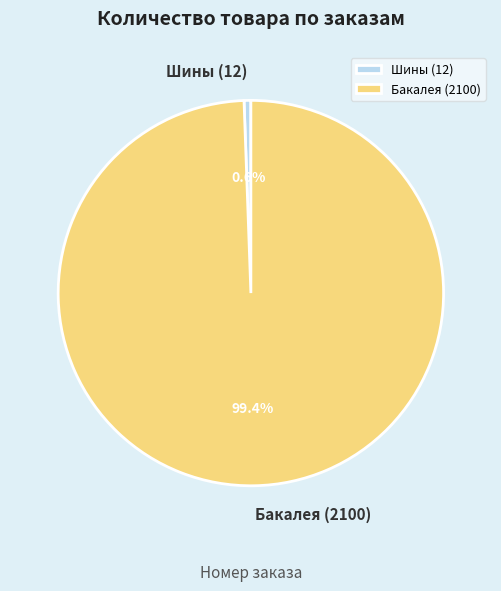

To the nearest percent, what is the average slice percentage?

50%